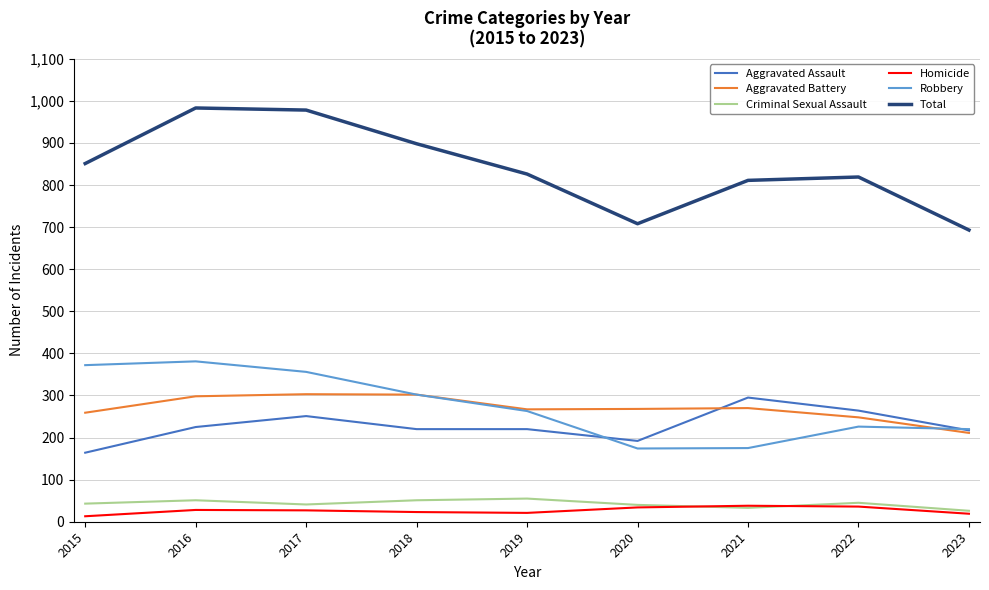

The value of Total at 2017 is 978. True or false?

True